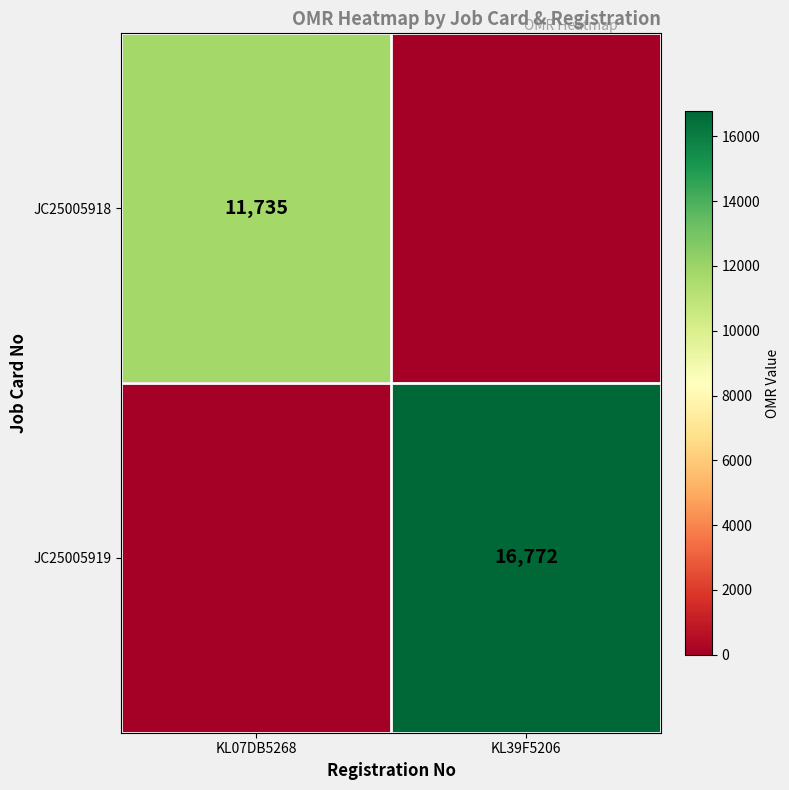

Which has a higher value, KL39F5206 or KL07DB5268?

KL07DB5268